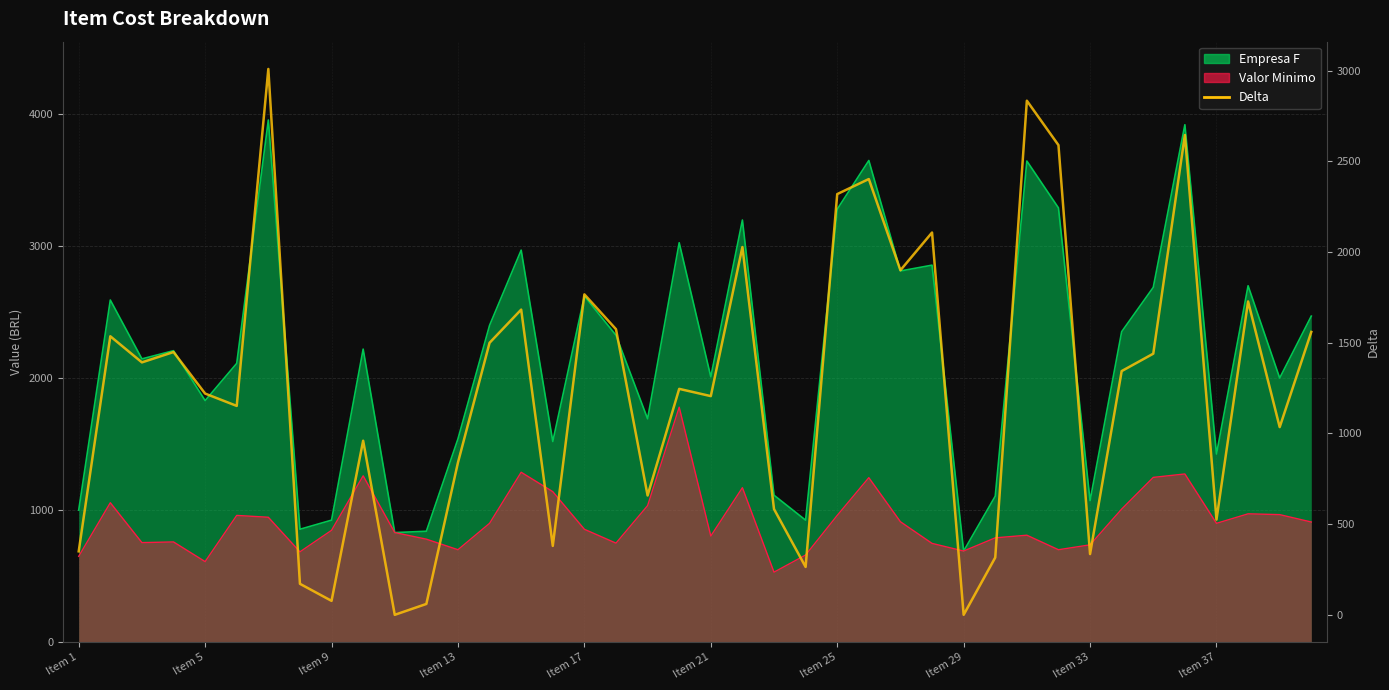

True or false: the data shows 4613 at 35.

False